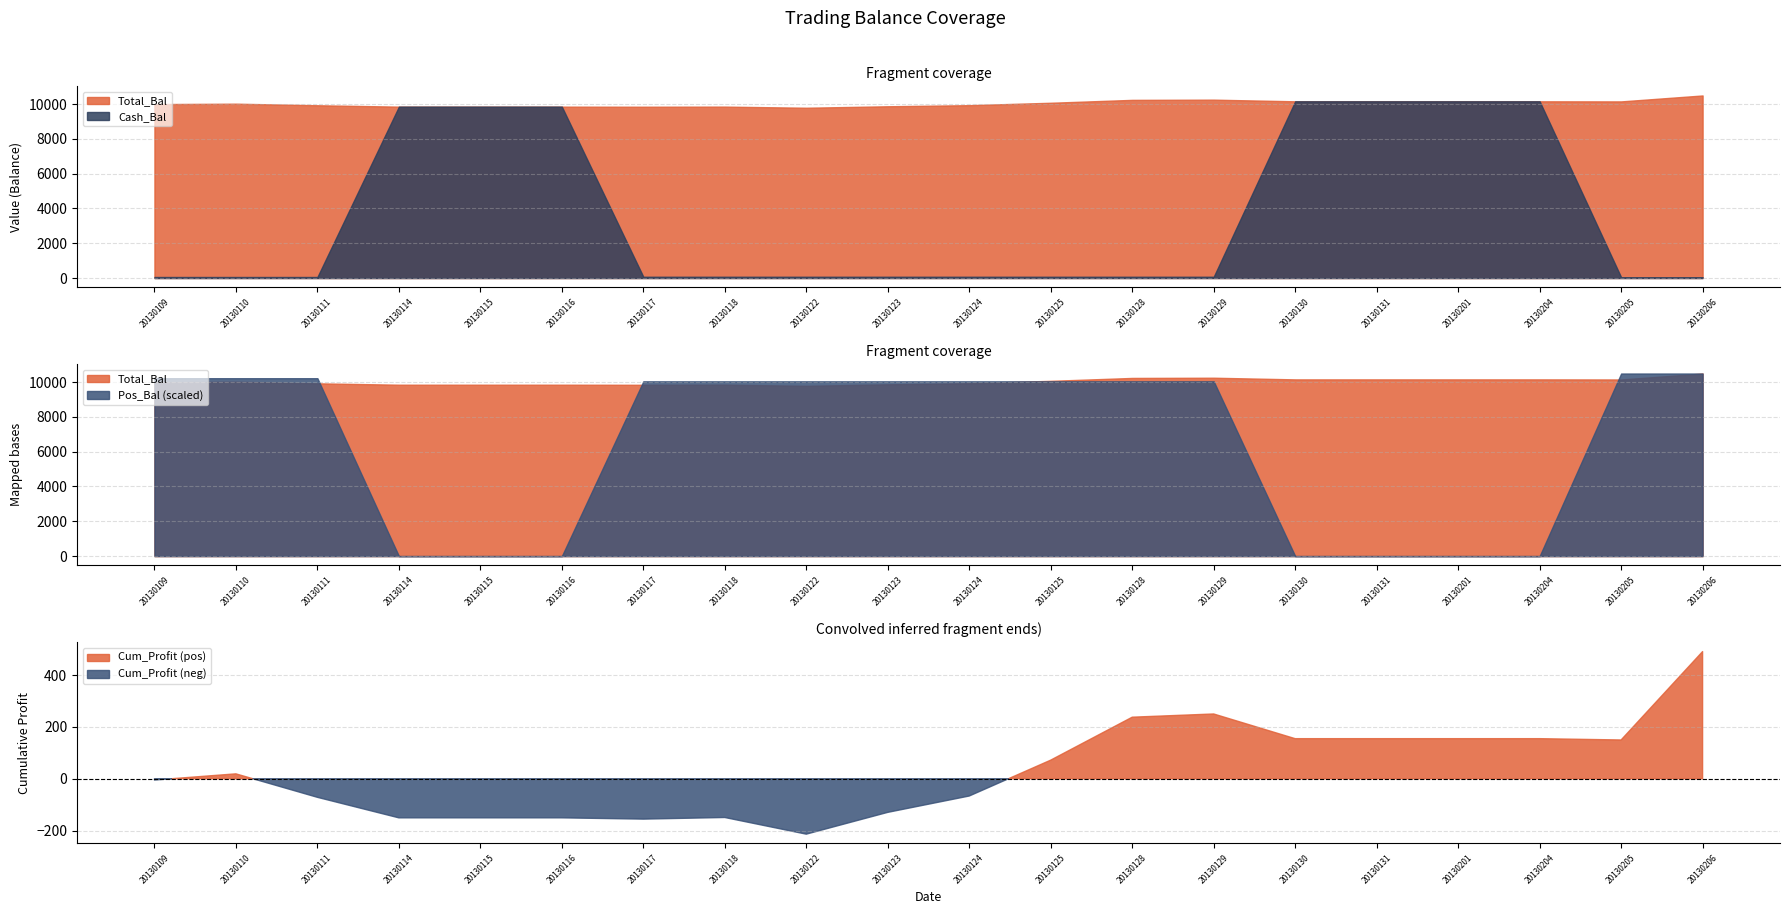

Rank the series at 20130130 from lowest to highest value.

Pos_Bal, Cum_Profit, Total_Bal, Cash_Bal